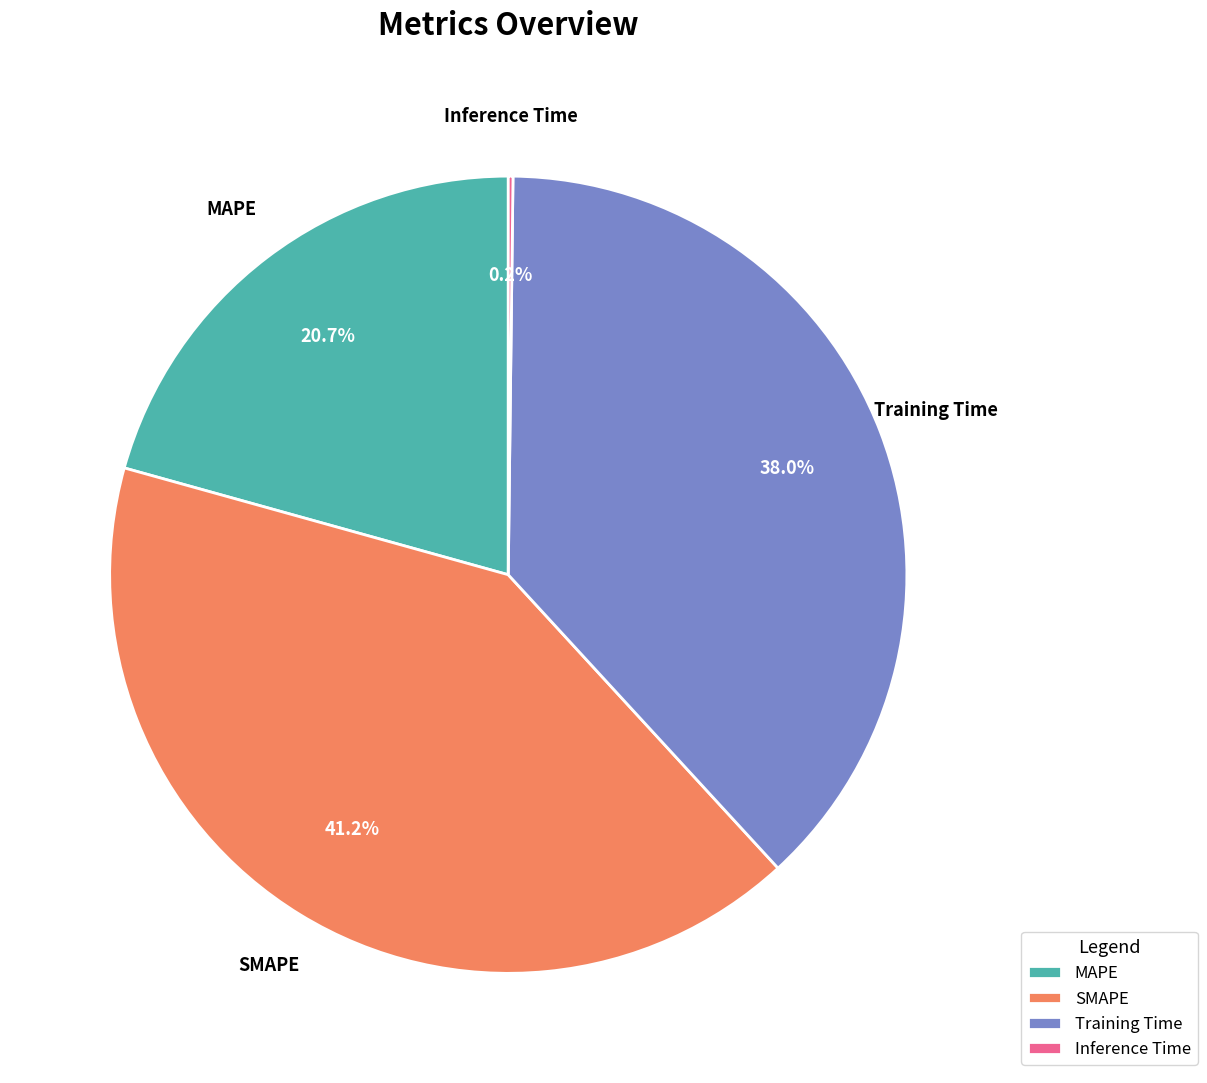

Combined, do MAPE and SMAPE account for over 50%?

Yes